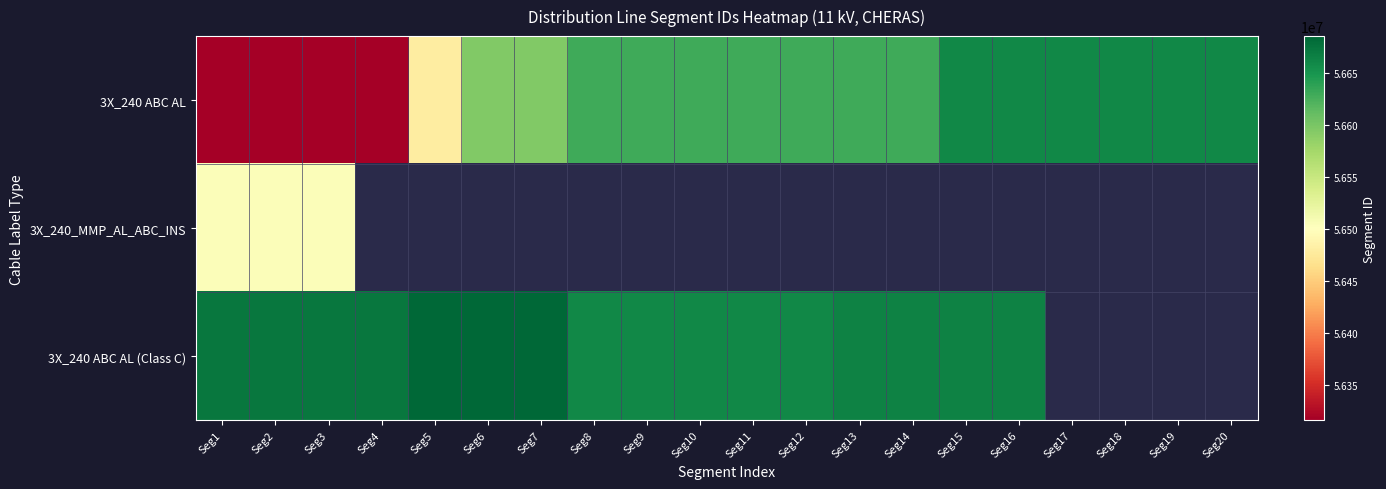

The value of 3X_240 ABC AL (Class C) at Seg15 is 56664022.0. True or false?

True